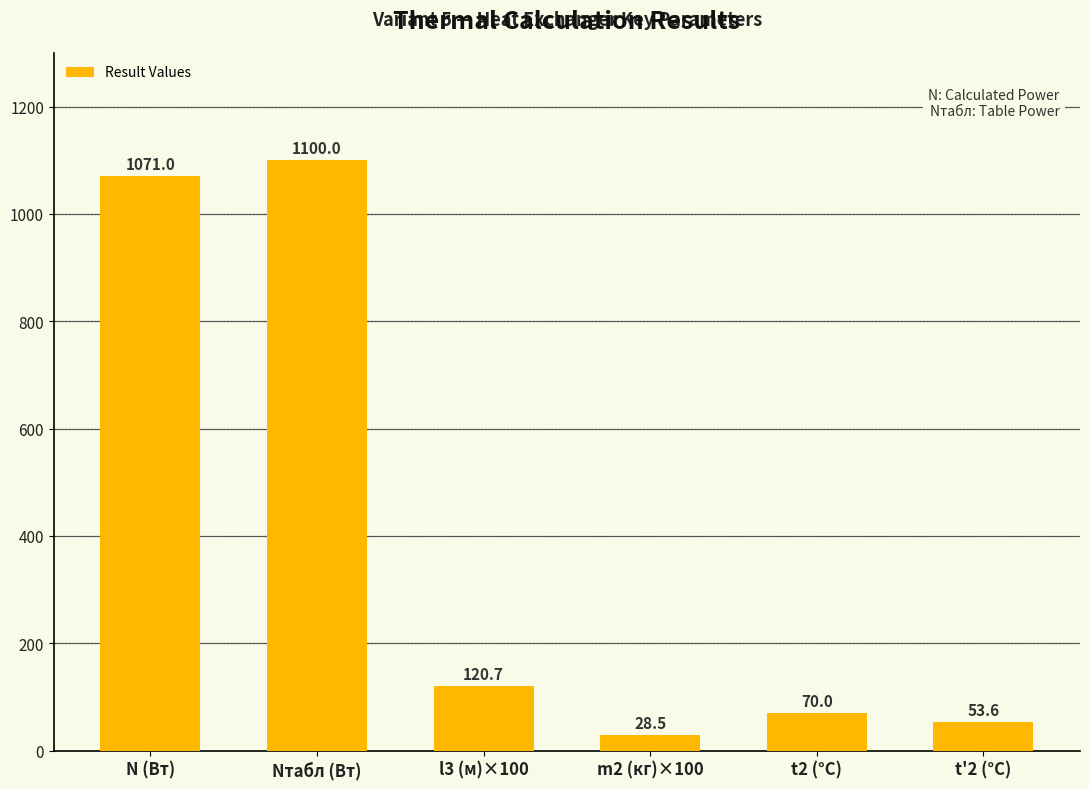

What is the label of the 2nd bar from the left?

Nтабл (Вт)